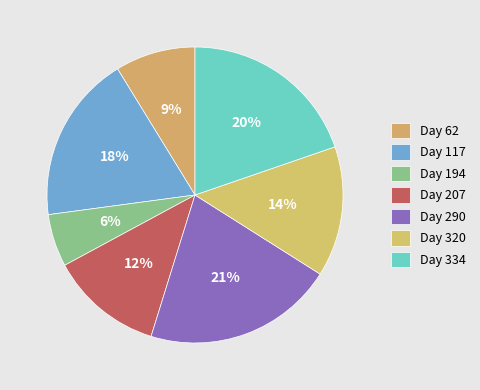

Count the number of slices in the pie.

7